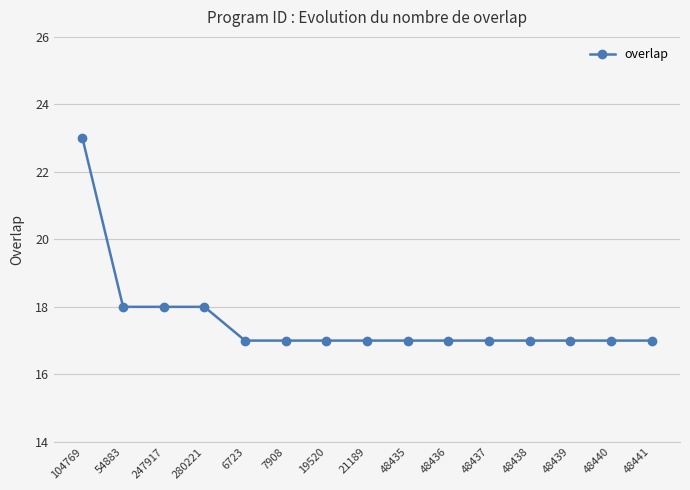

What is the label of the 11th point from the left?

48437